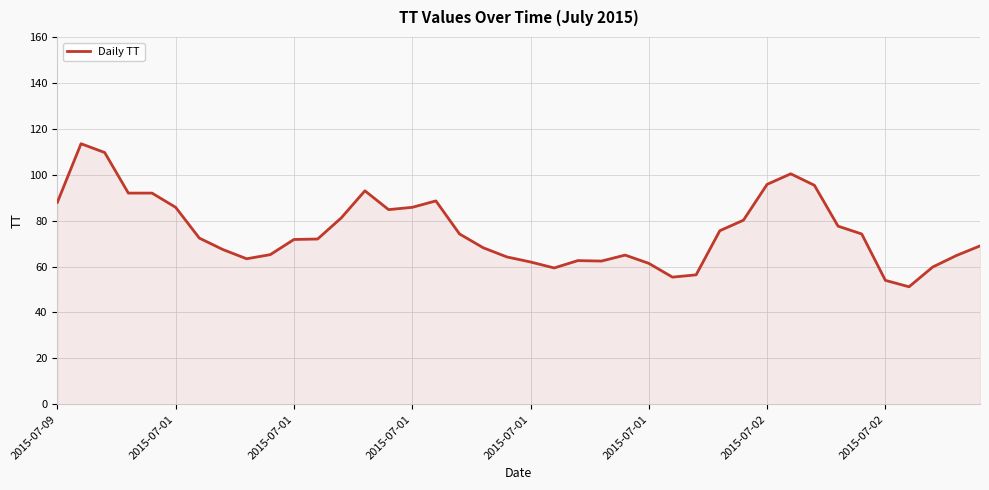

What is the difference between the maximum and minimum values?

62.3